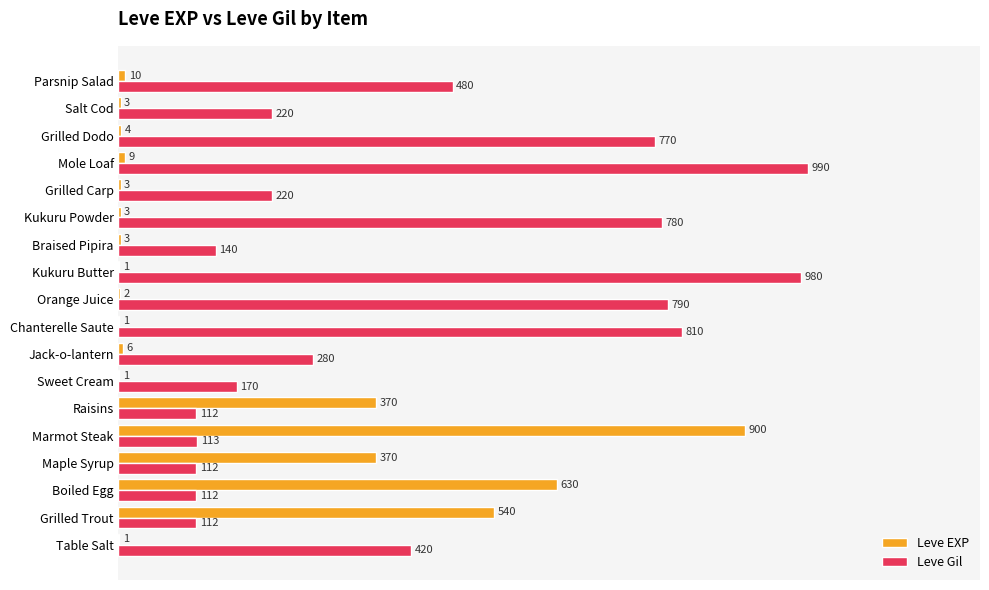

At which category is the sum across all series the highest?

Marmot Steak